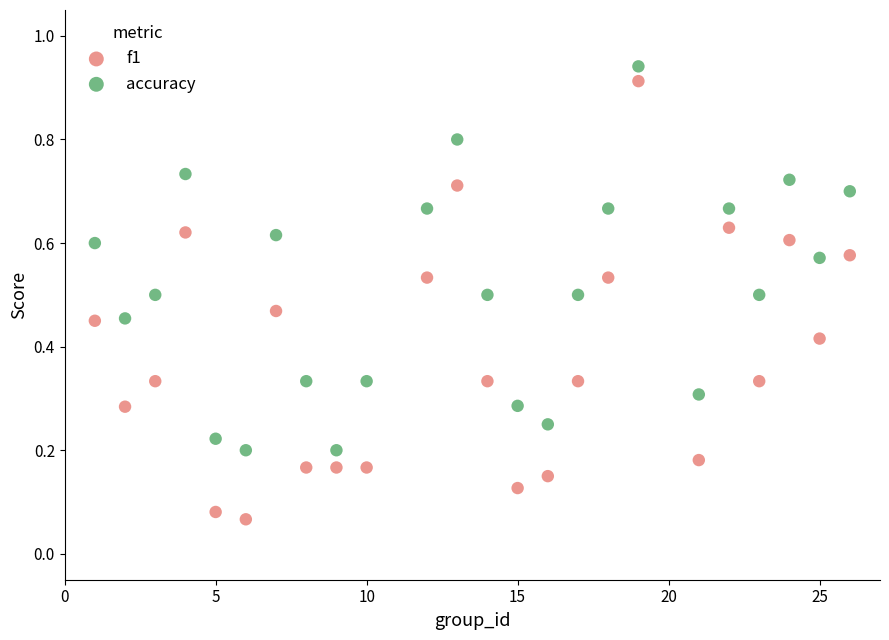

Across all data points, what is the range of X values (max minus min)?

25.0